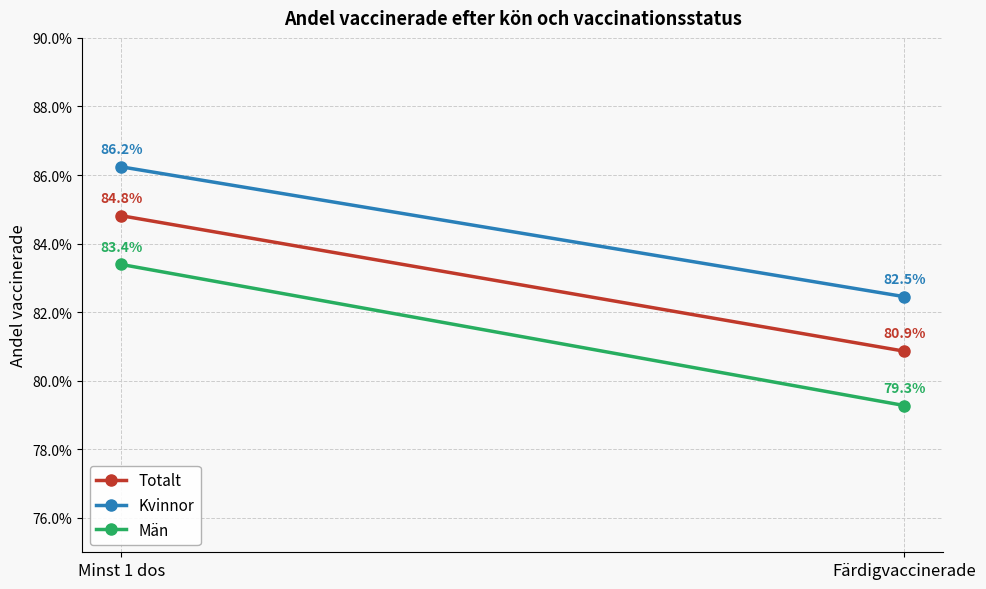

How many categories are shown in the chart?

2